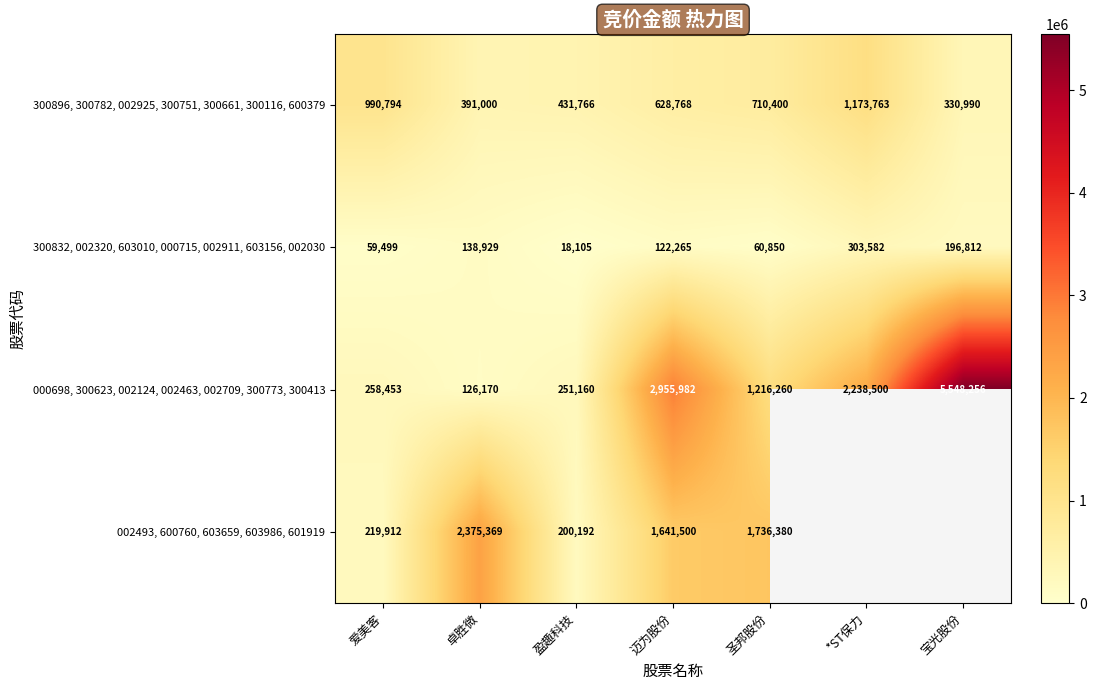

Count the number of data series in this chart.

4